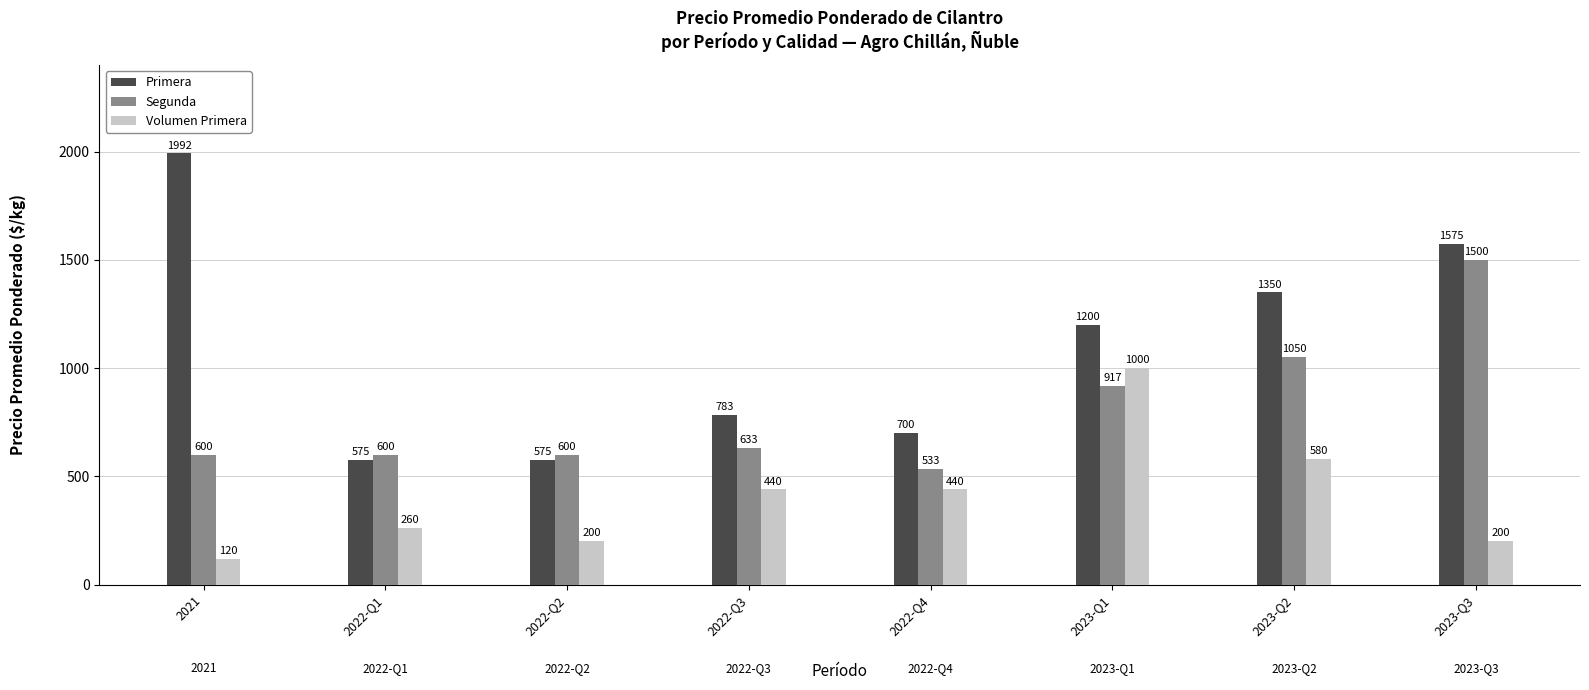

Is the value of Primera at 2023-Q3 greater than the value of Segunda at 2021?

Yes